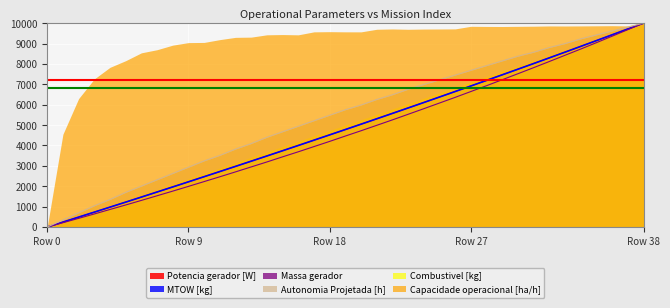

What is the value of the Massa gerador point at the 9th from the left?

1762.0